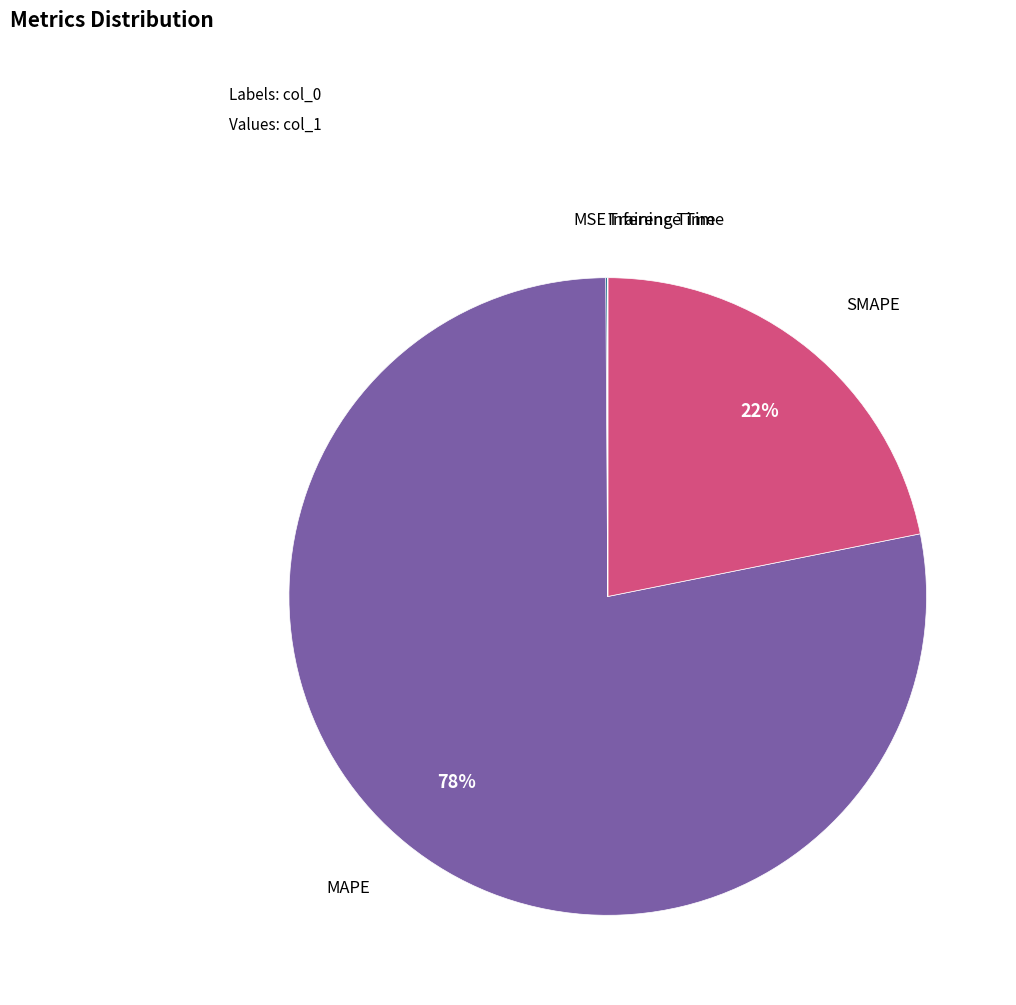

True or false: SMAPE accounts for 10% of the total.

False